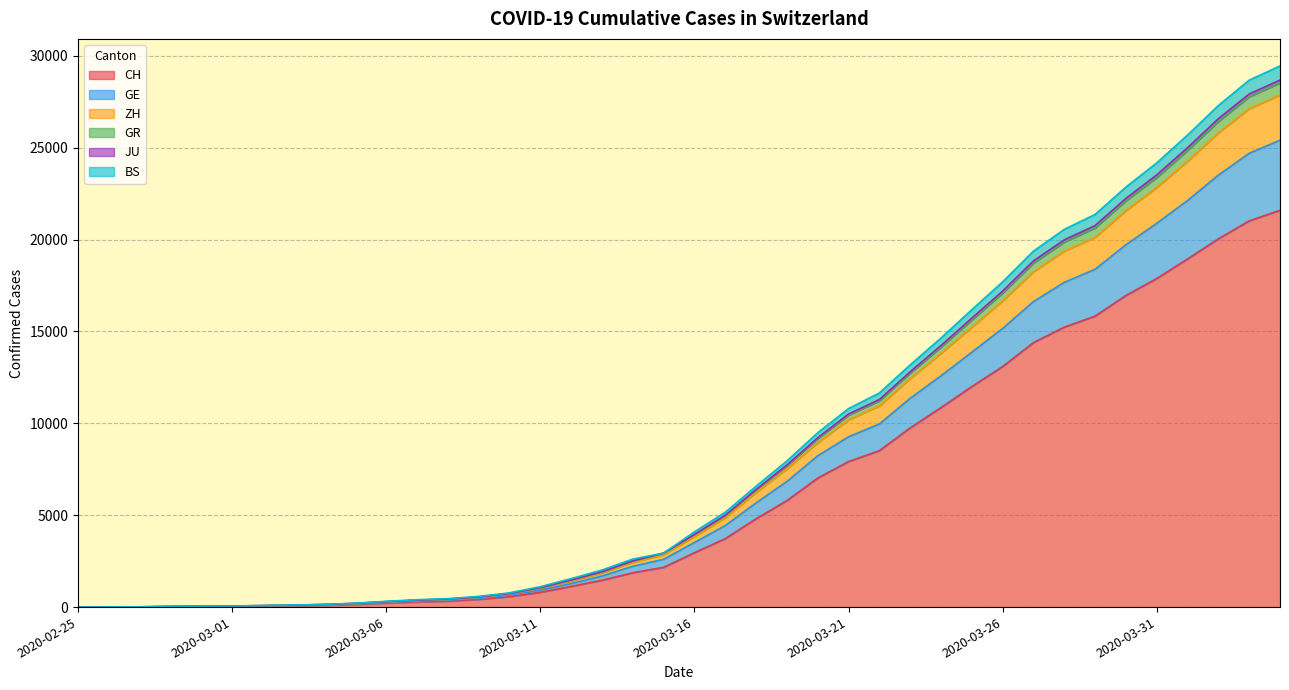

What is the maximum value for CH?

21593